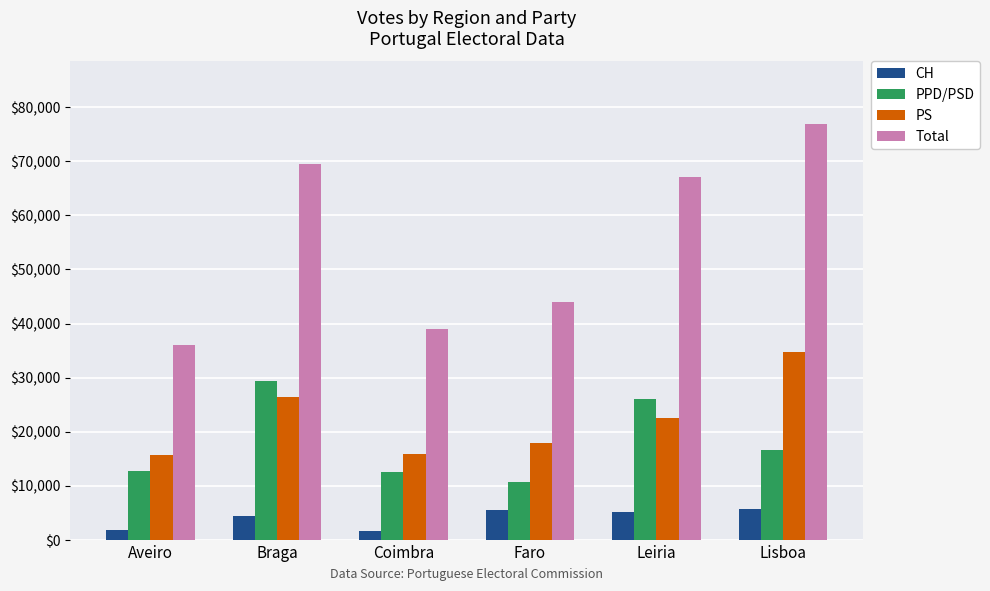

What is the difference between the highest and lowest values at Faro?

38631